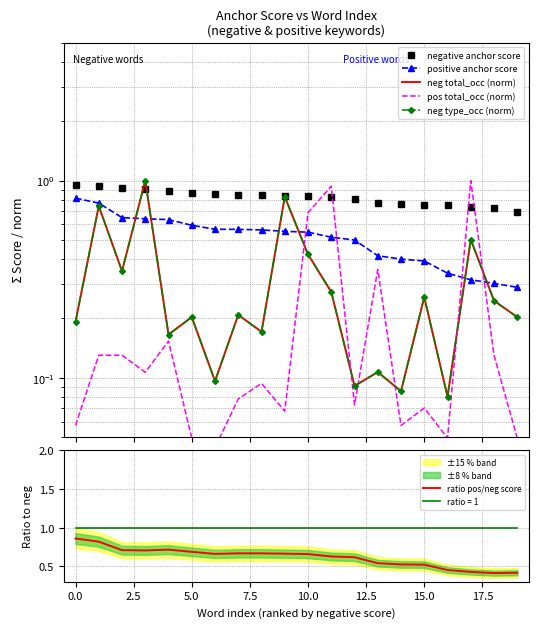

What are all the series names shown in the legend?

negative anchor score, positive anchor score, neg total_occ (norm), pos total_occ (norm), neg type_occ (norm), ratio pos/neg score